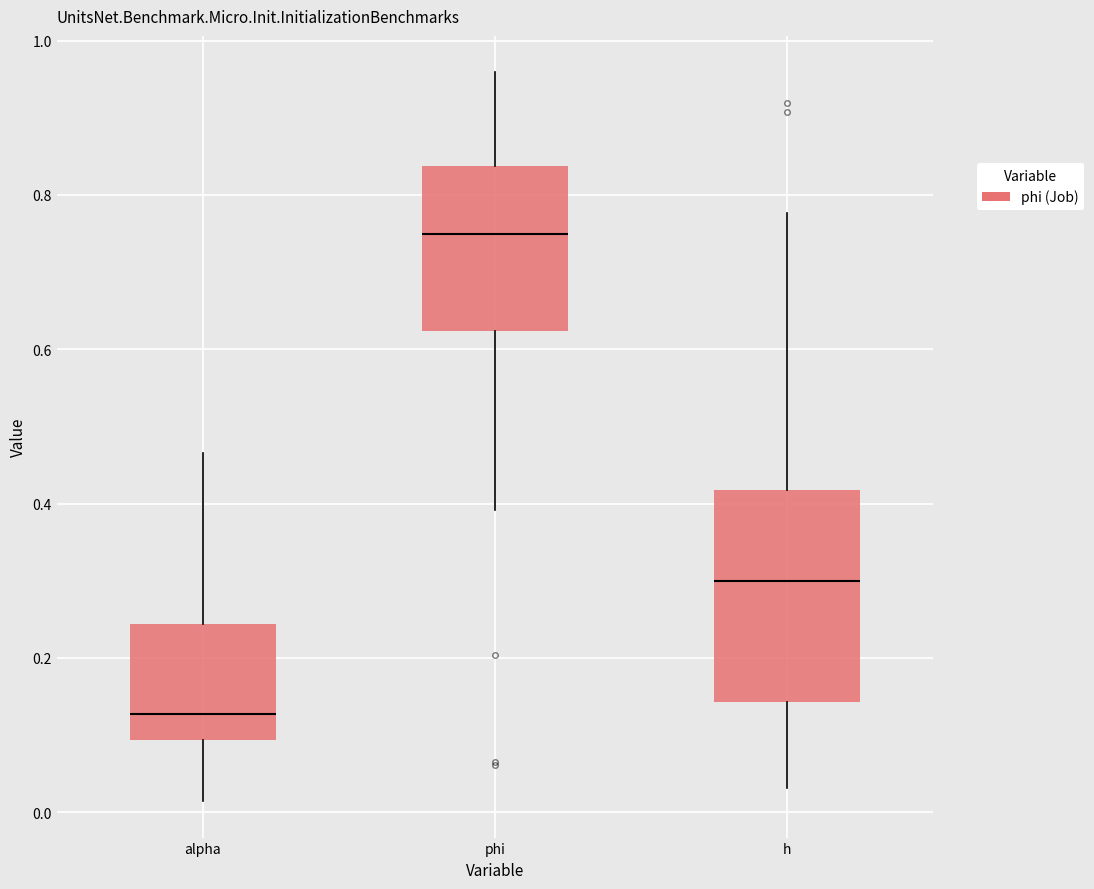

Reading left to right, transcribe this box plot: for each box, give where its median line is, the range the box spans, and where its two whiskers end, as read against the y-axis. The values are not printed on the chart, so give them approximately, as read against the axis.

alpha: median 0.12, box 0.10 to 0.24, whiskers 0.02 to 0.46
phi: median 0.74, box 0.62 to 0.84, whiskers 0.40 to 0.96
h: median 0.30, box 0.14 to 0.42, whiskers 0.04 to 0.78